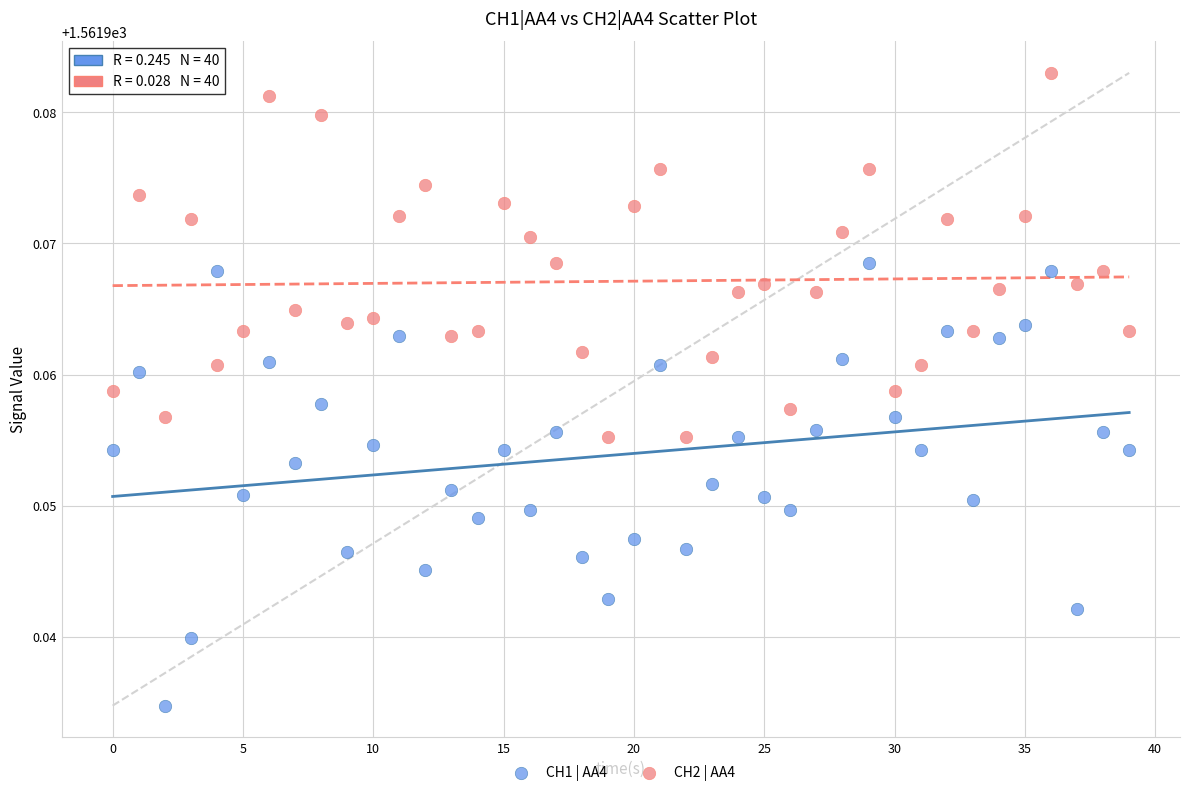

Which series has the widest spread of Y values?

CH1 | AA4